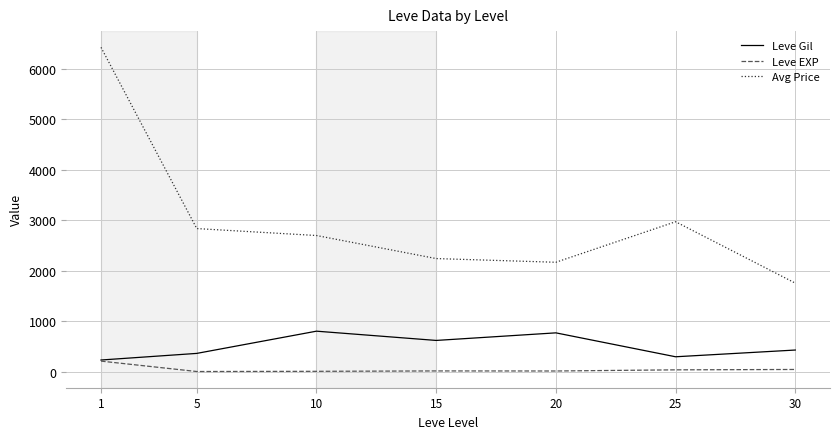

At how many categories does at least one series exceed 1861?

6